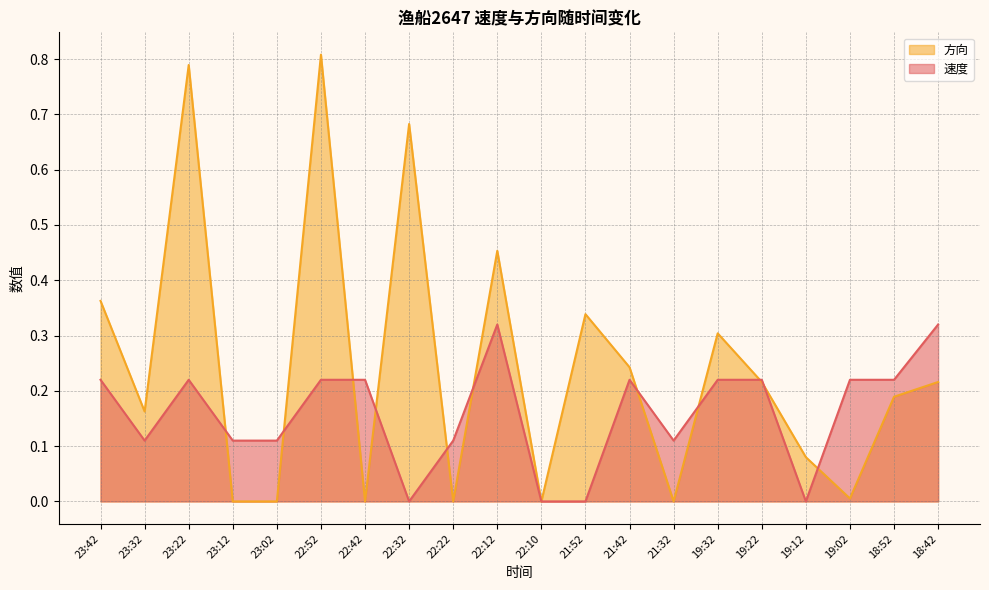

What is the maximum value for 速度?

0.3